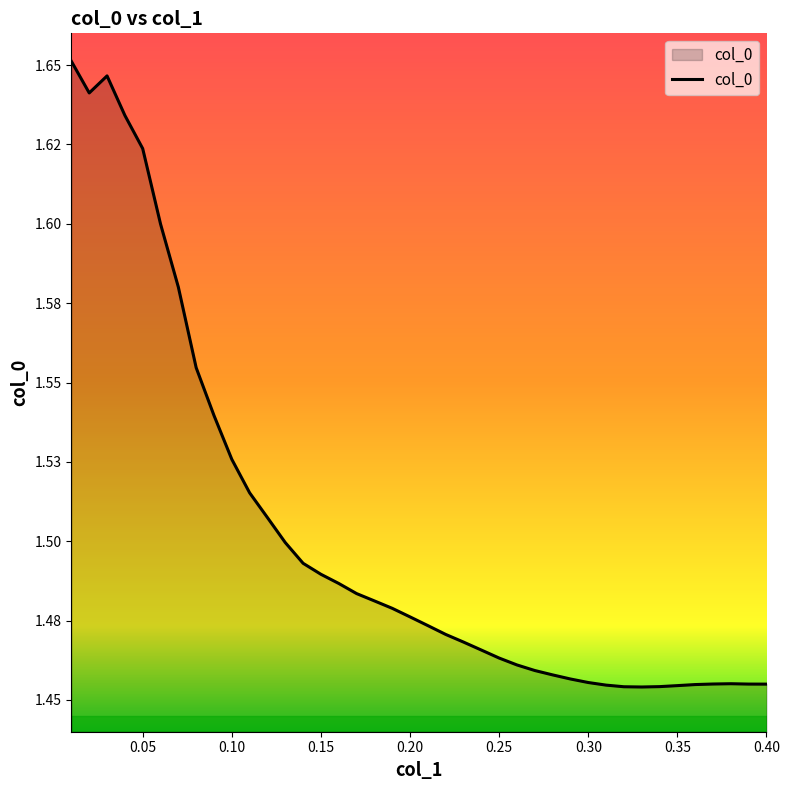

Does the chart have visible grid lines?

No